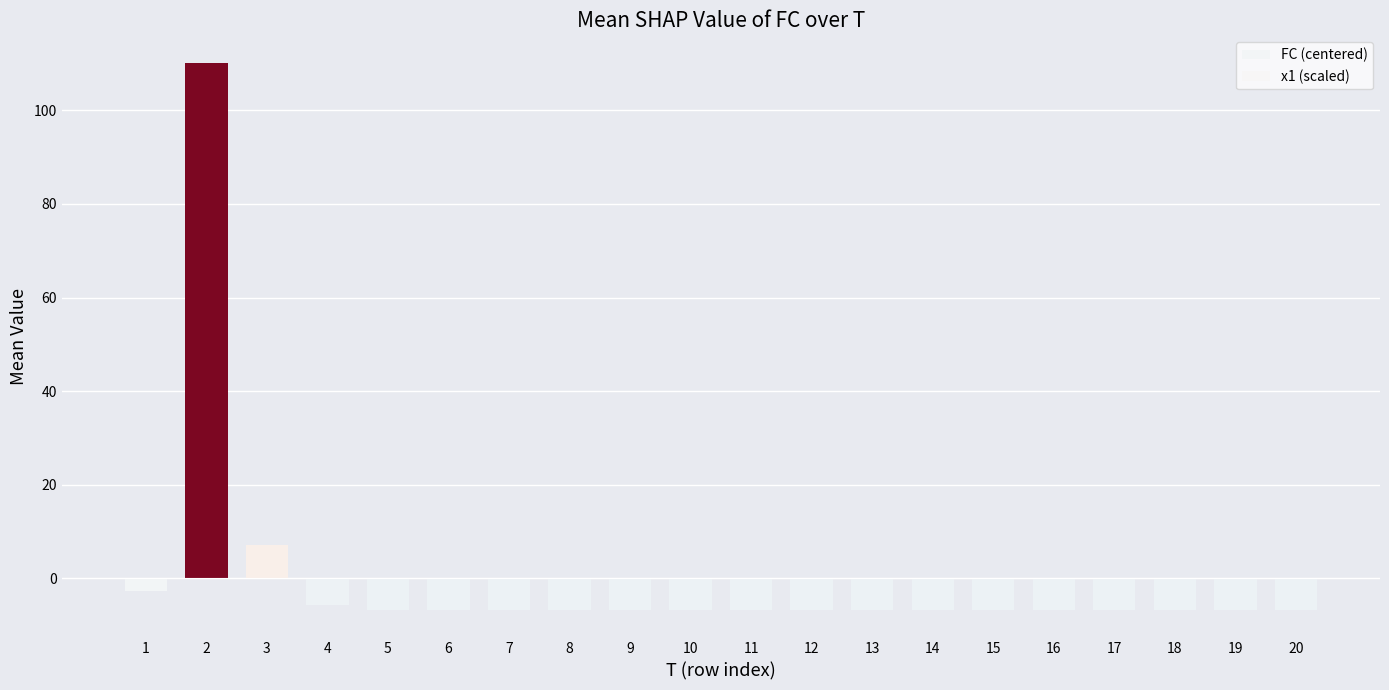

How many data points does each series have?

20